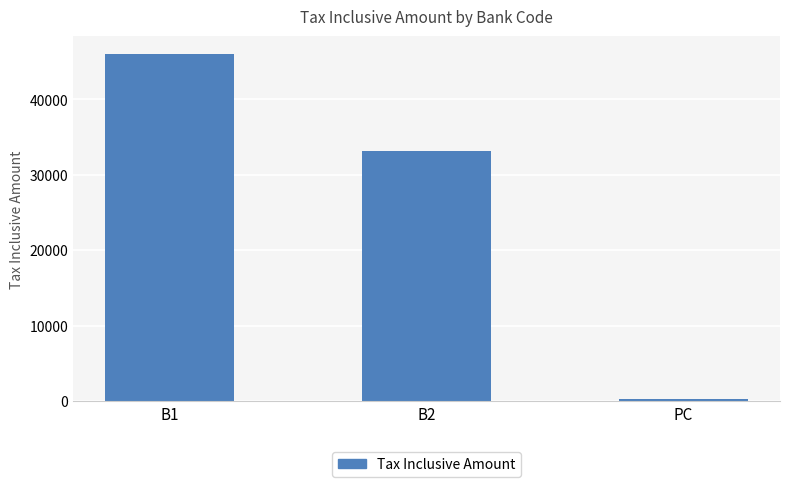

Rank the categories by value from lowest to highest.

PC, B2, B1